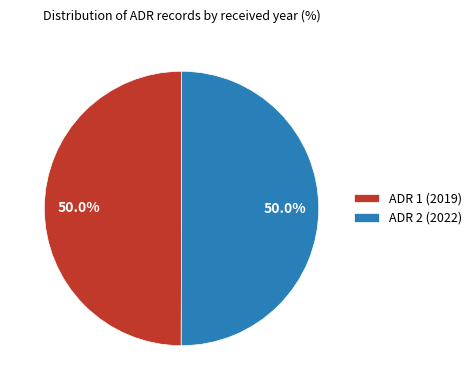

How many slices are in this pie chart?

2